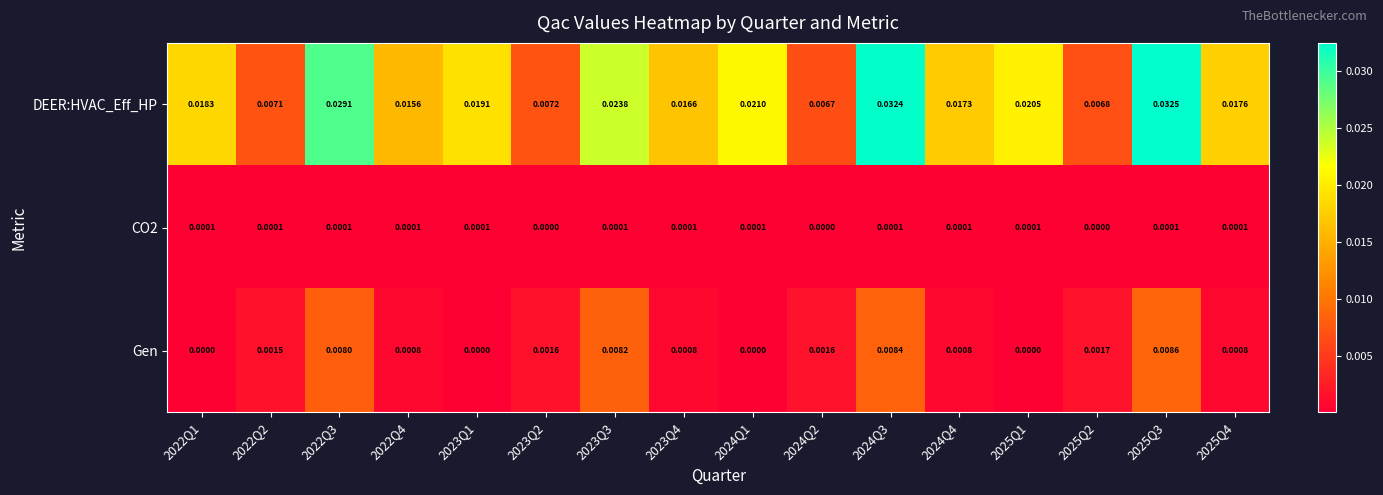

At how many categories does at least one series exceed 0?

16